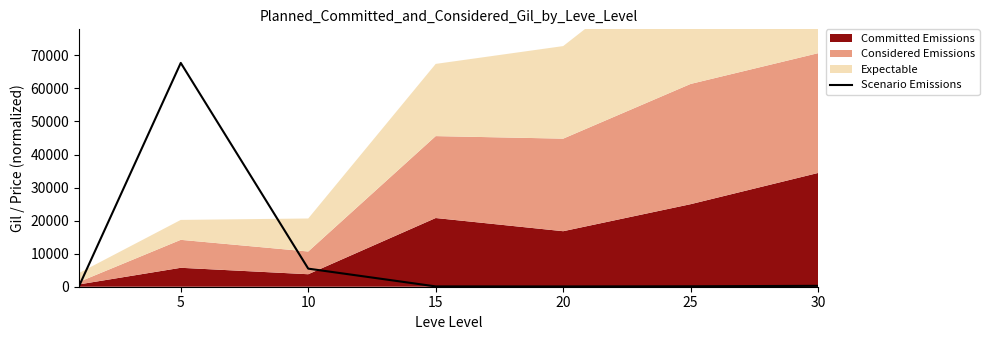

What is the value of the 7th point from the left?

268.8